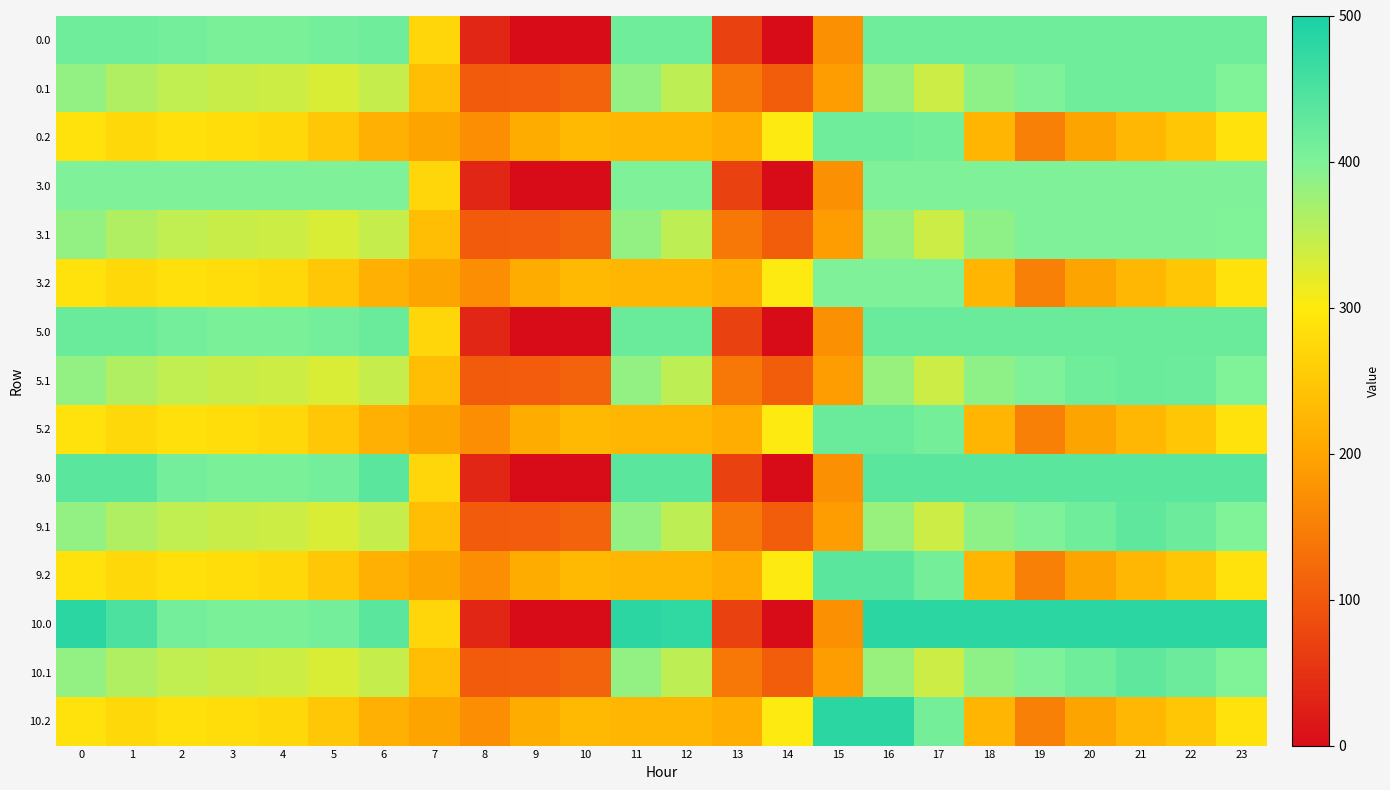

At how many categories does at least one series exceed 14?

24